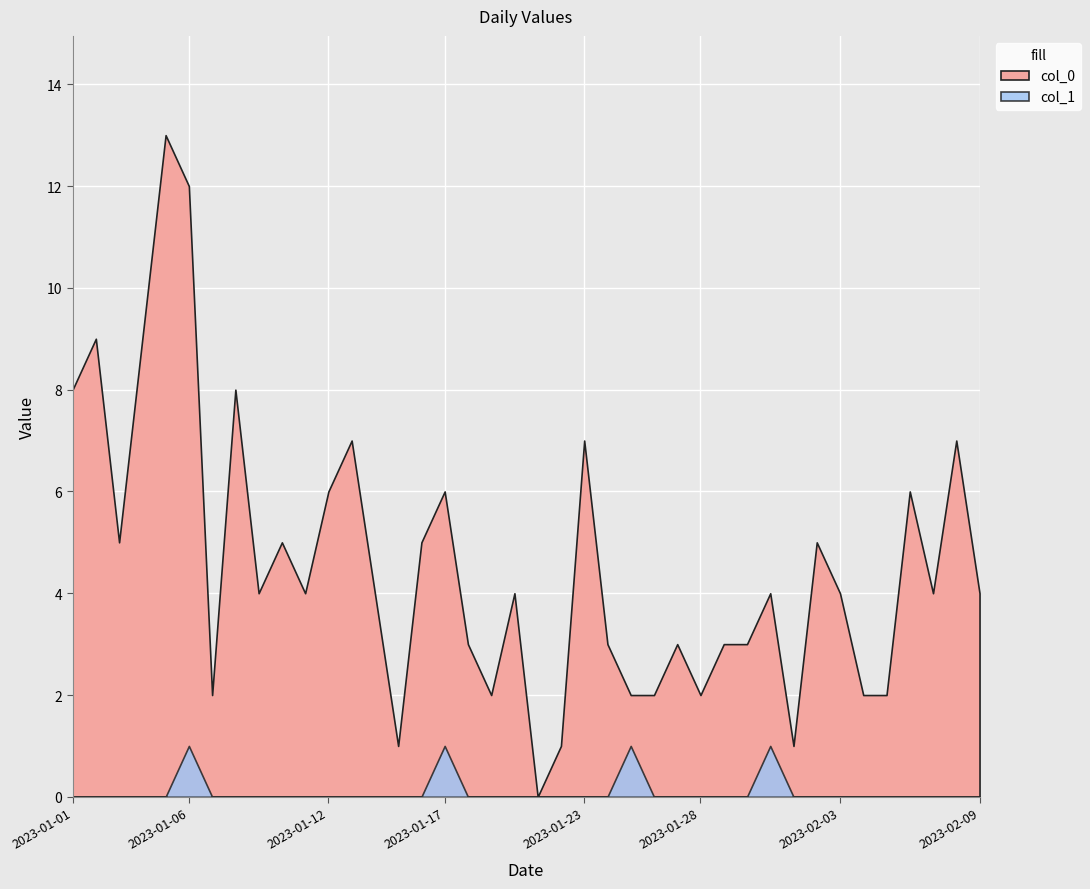

Where is the first local maximum for col_0?

2023-01-02